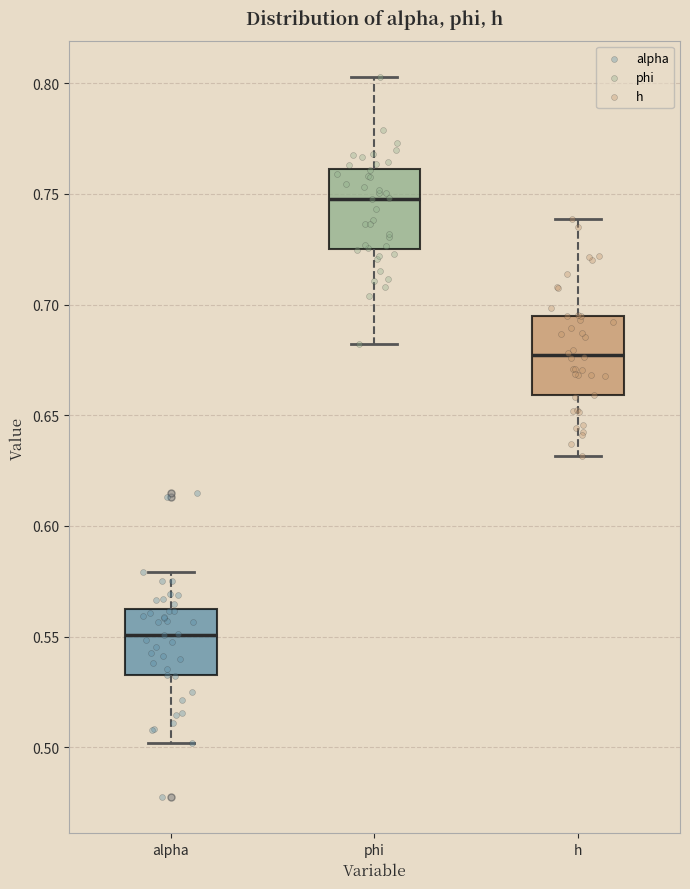

Which box has the lowest median line?

alpha